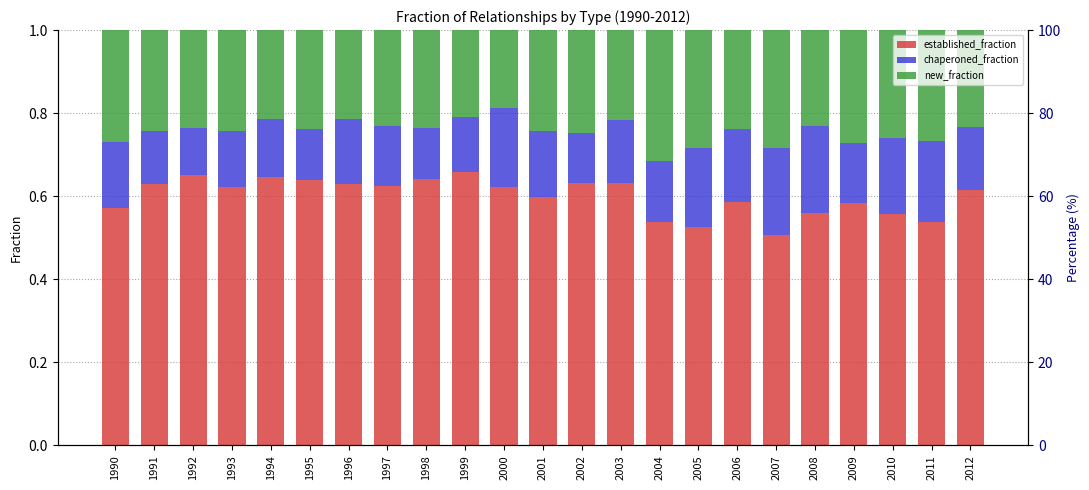

List the labels in order of established_fraction value, largest first.

1999, 1992, 1994, 1998, 1995, 2003, 2002, 1996, 1991, 1997, 2000, 1993, 2012, 2001, 2006, 2009, 1990, 2008, 2010, 2004, 2011, 2005, 2007